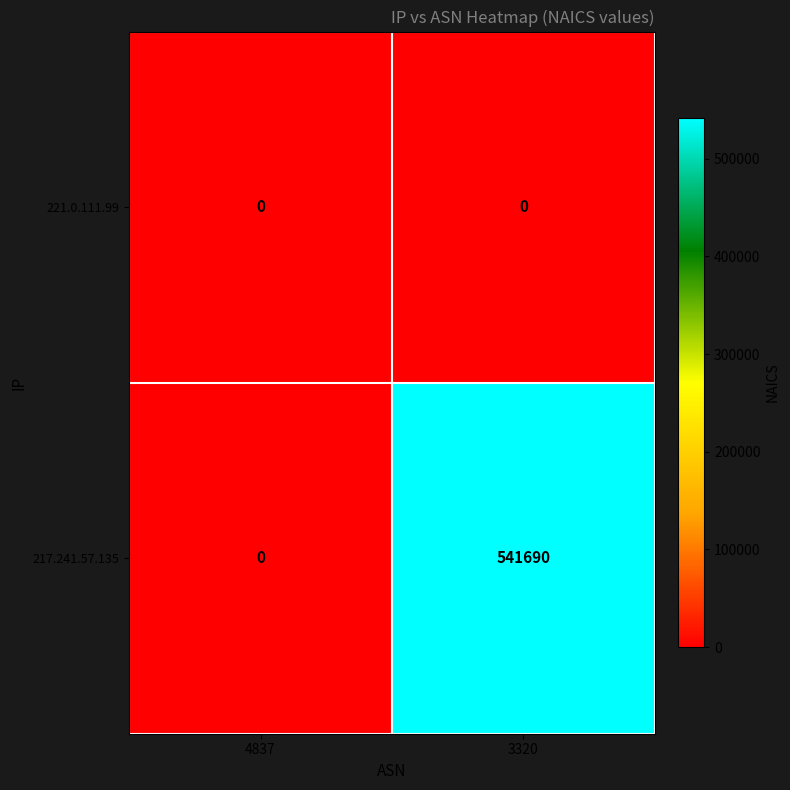

Reading left to right, list all the values displayed in this chart.

221.0.111.99: 0	0
217.241.57.135: 0	541690